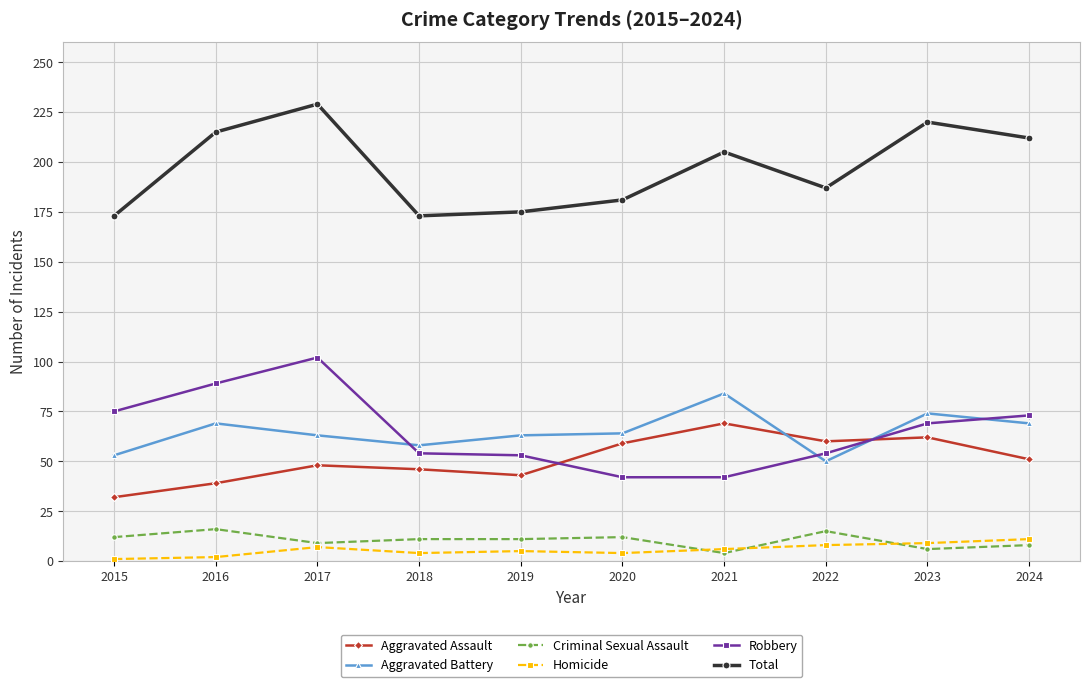

At which label does Total reach its peak?

2017